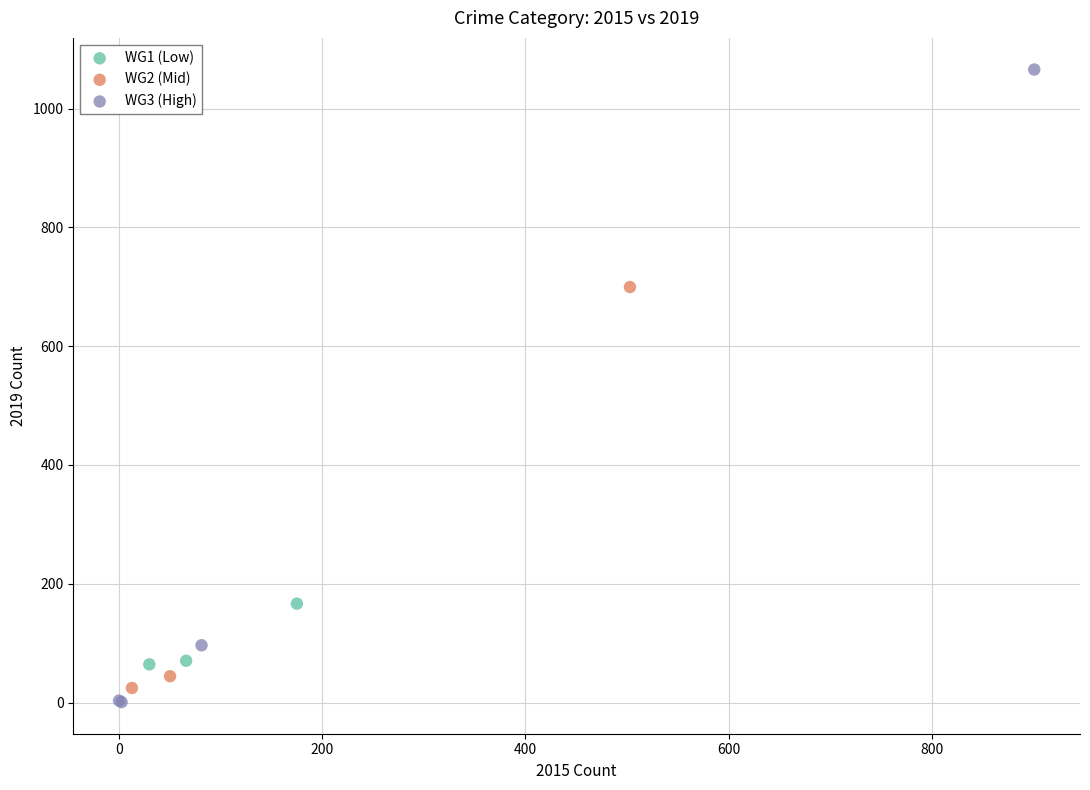

Which series contains the highest Y value?

WG3 (High)